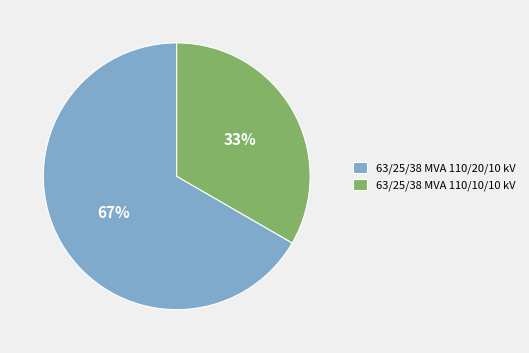

What is the ratio of the value at 63/25/38 MVA 110/20/10 kV to the value at 63/25/38 MVA 110/10/10 kV?

2.0